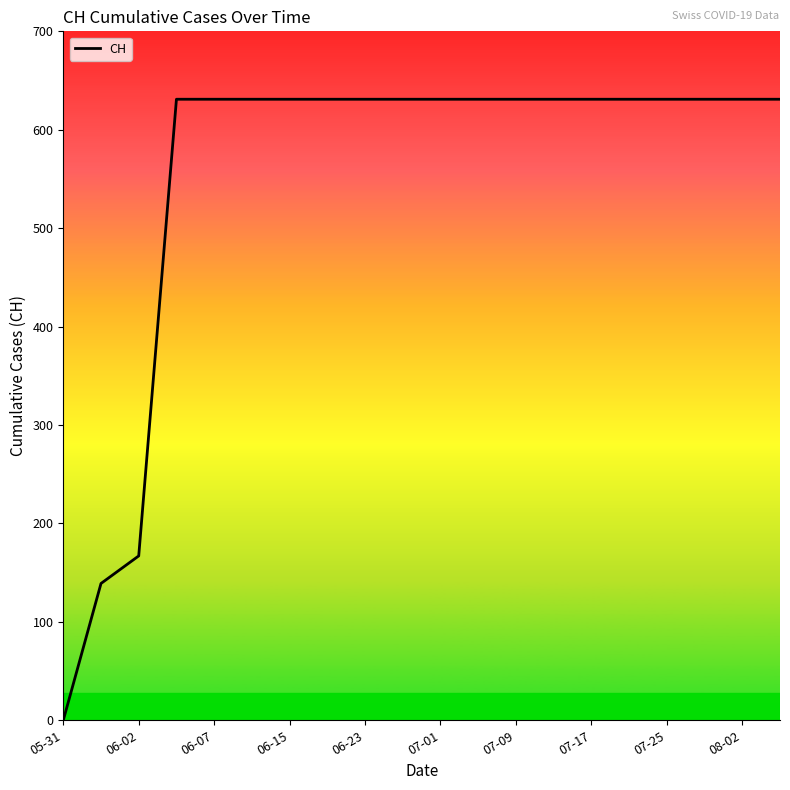

Reading right to left, list all the values displayed in this chart.

631	631	631	631	631	631	631	631	631	631	631	631	631	631	631	631	631	167	139	0